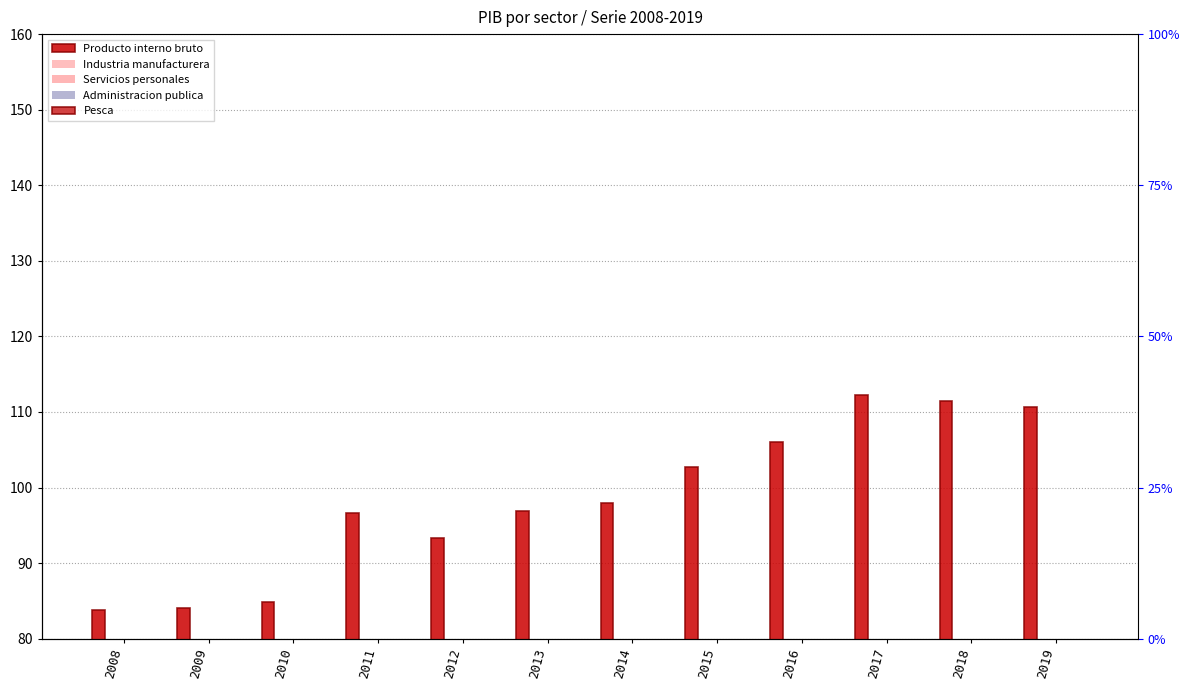

Reading right to left, list all the values displayed in this chart.

Producto interno bruto: 2019=110.7	2018=111.4	2017=112.3	2016=106.0	2015=102.7	2014=97.9	2013=96.9	2012=93.3	2011=96.6	2010=84.9	2009=84.0	2008=83.8
Industria manufacturera: 2019=5.9	2018=7.1	2017=6.9	2016=6.0	2015=6.3	2014=7.6	2013=8.6	2012=8.5	2011=11.6	2010=6.6	2009=6.2	2008=7.3
Servicios personales: 2019=18.0	2018=19.3	2017=18.4	2016=17.9	2015=17.0	2014=16.8	2013=16.3	2012=15.9	2011=14.9	2010=14.6	2009=13.9	2008=14.1
Administracion publica: 2019=18.8	2018=17.9	2017=17.5	2016=17.2	2015=16.5	2014=16.0	2013=15.9	2012=15.2	2011=14.8	2010=14.4	2009=13.8	2008=13.0
Pesca: 2019=1.8	2018=2.2	2017=1.8	2016=1.0	2015=1.3	2014=2.7	2013=2.0	2012=2.4	2011=4.3	2010=3.4	2009=5.6	2008=6.9